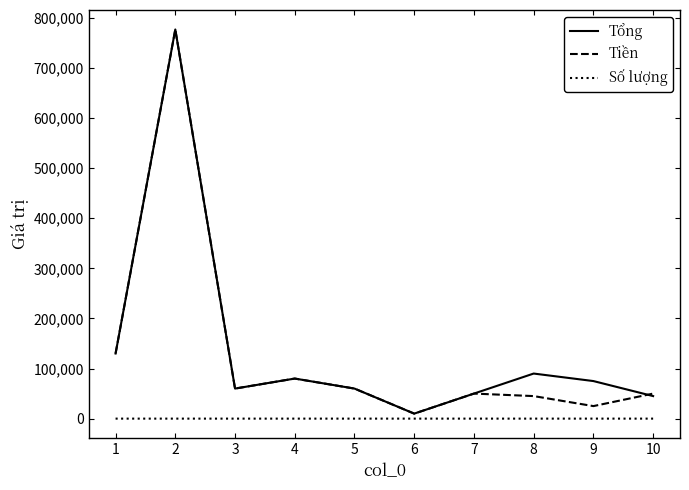

The value of Tổng at 7 is 84741. True or false?

False